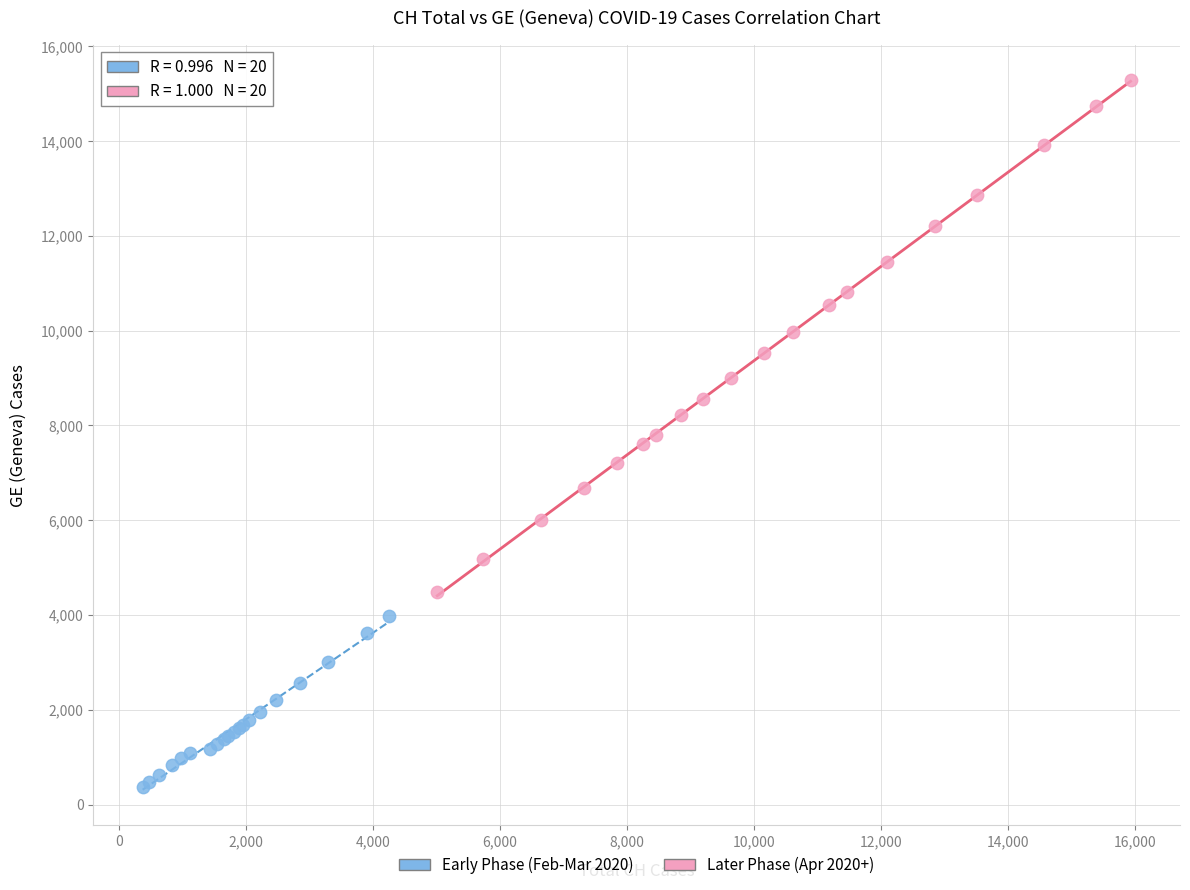

Which series contains the lowest Y value?

Early Phase (Feb-Mar 2020)